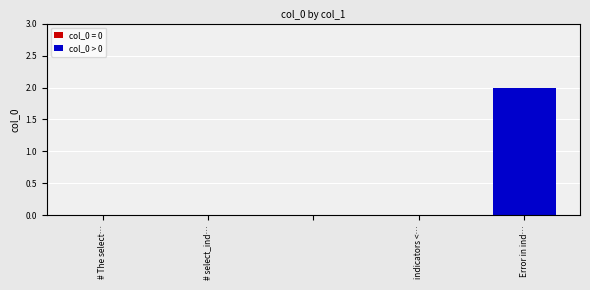

How many data points does each series have?

5